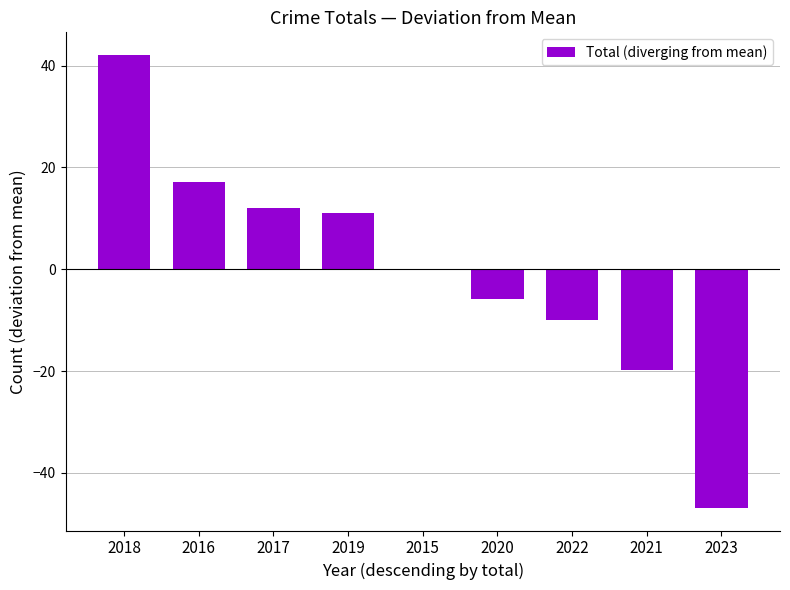

The value at 2019 is 11.1. True or false?

True